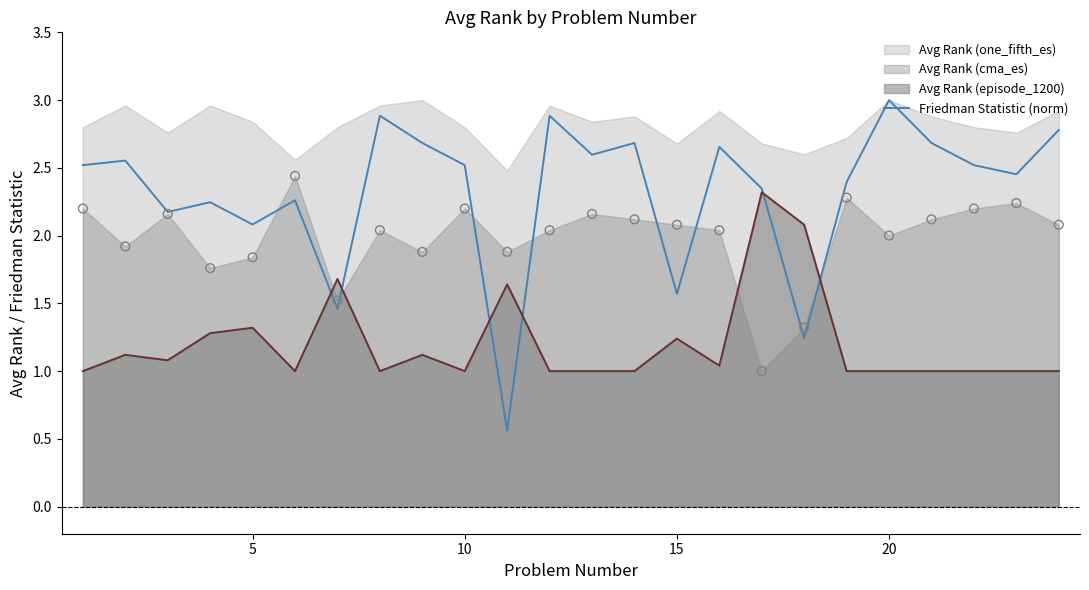

Which category has the highest value in the Friedman Statistic (norm) series?

20